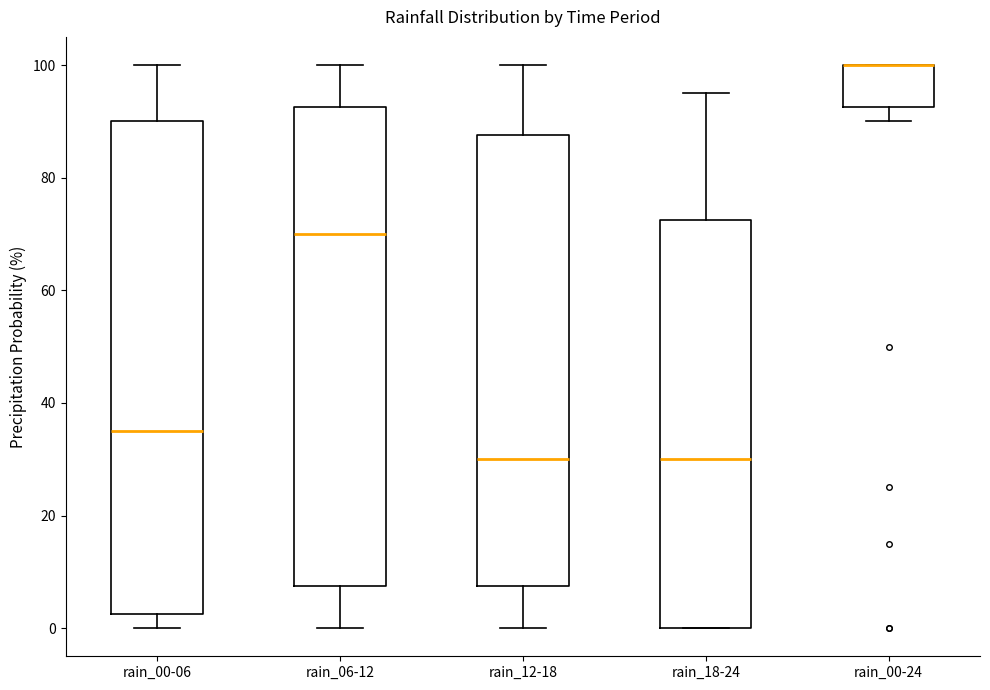

Reading left to right, transcribe this box plot: for each box, give where its median line is, the range the box spans, and where its two whiskers end, as read against the y-axis. The values are not printed on the chart, so give them approximately, as read against the axis.

rain_00-06: median 36, box 2 to 90, whiskers 0 to 100
rain_06-12: median 70, box 8 to 92, whiskers 0 to 100
rain_12-18: median 30, box 8 to 88, whiskers 0 to 100
rain_18-24: median 30, box 0 to 72, whiskers 0 to 96
rain_00-24: median 100 (drawn on the box's upper edge), box 92 to 100, whiskers 90 to 100